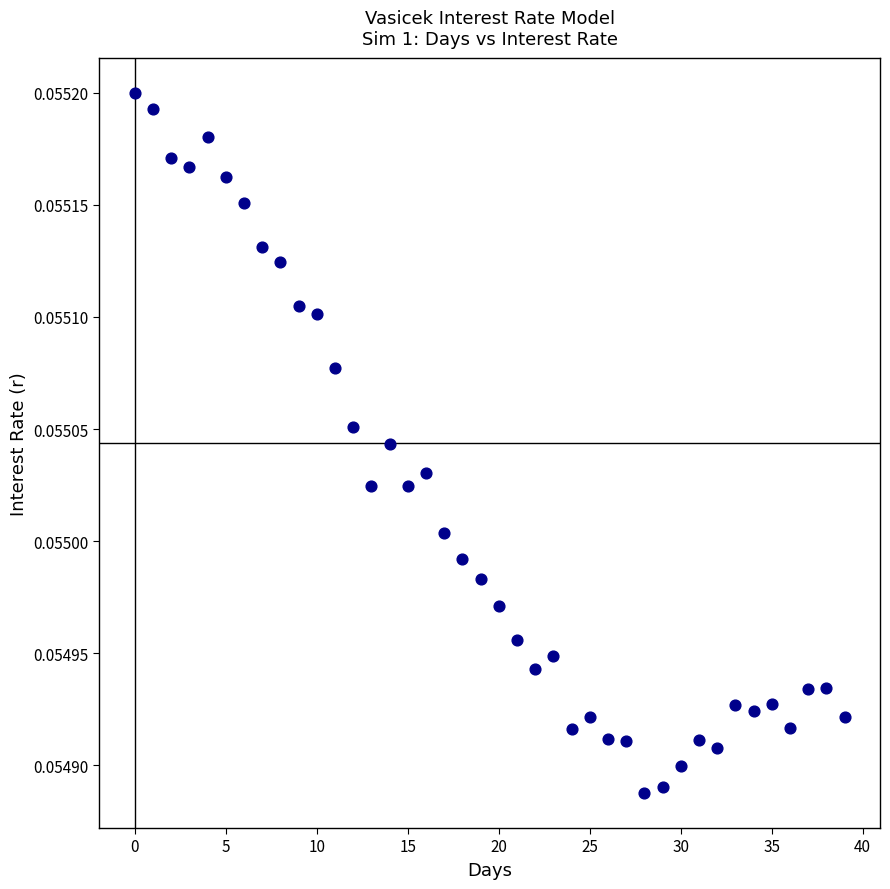

Count the number of points in this scatter plot.

40